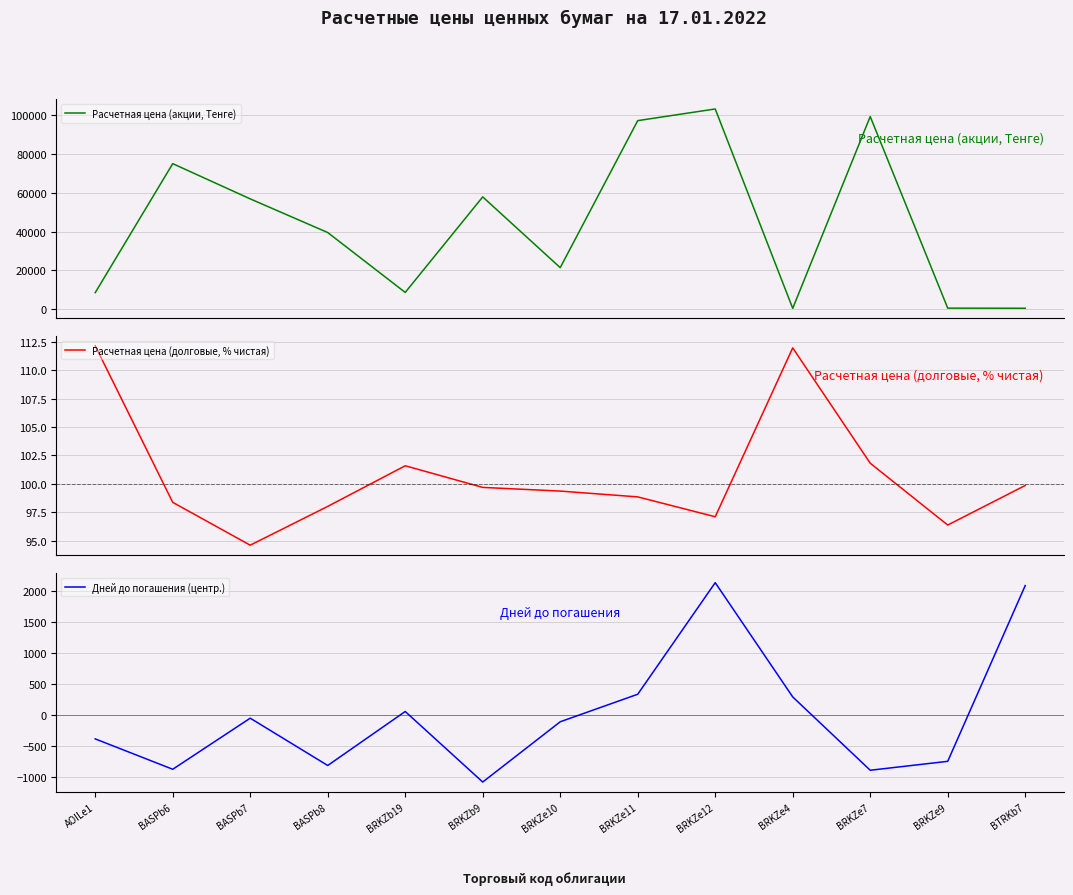

At which category does the chart reach its peak across all series?

BRKZe12